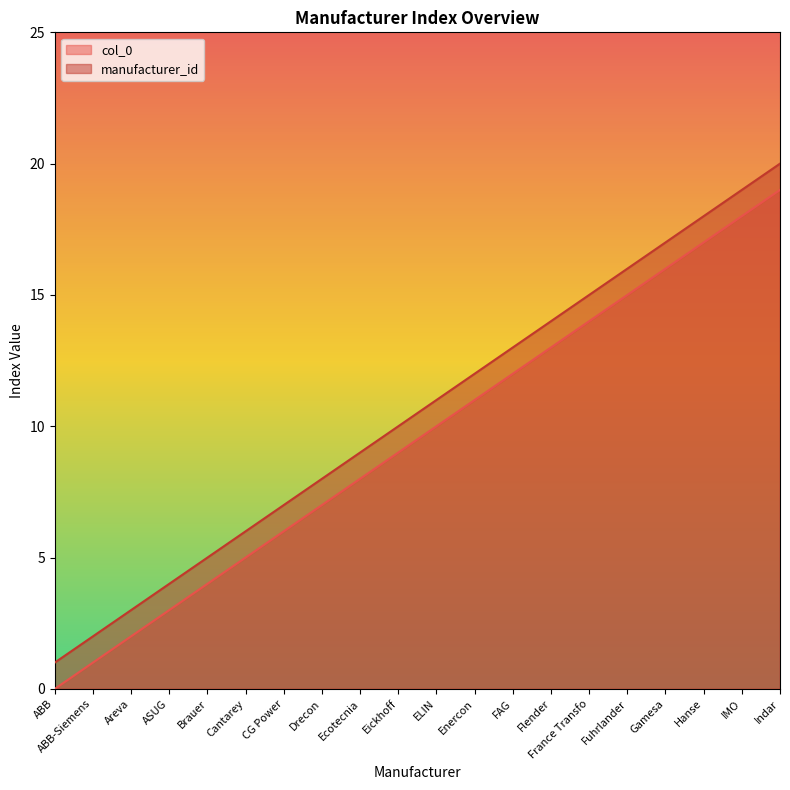

Is the value of manufacturer_id at ELIN greater than the value of col_0 at Ecotecnia?

Yes